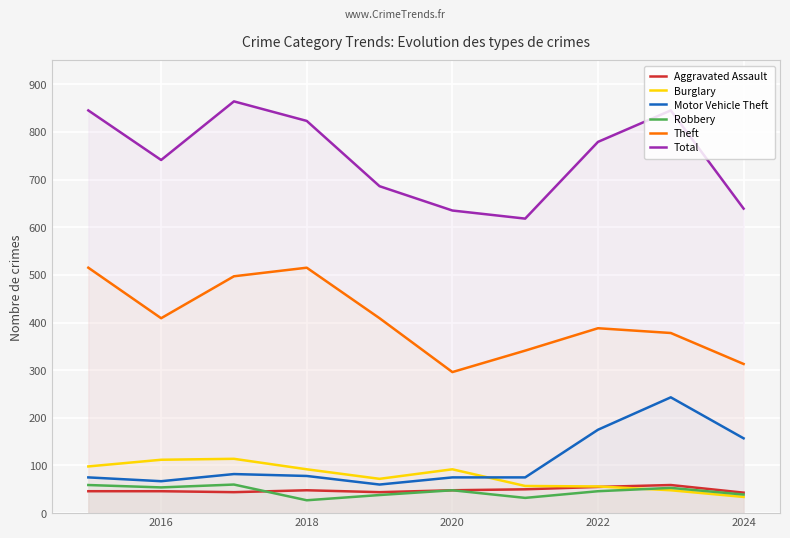

Does the chart display data point markers on the line(s)?

No